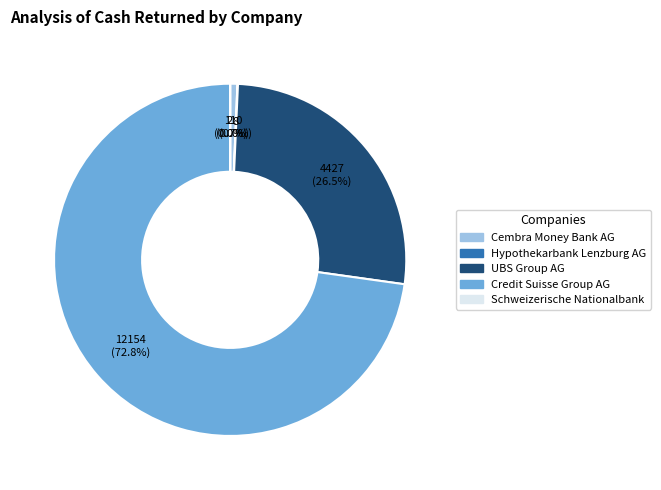

Is there any slice that represents more than half of the pie?

Yes